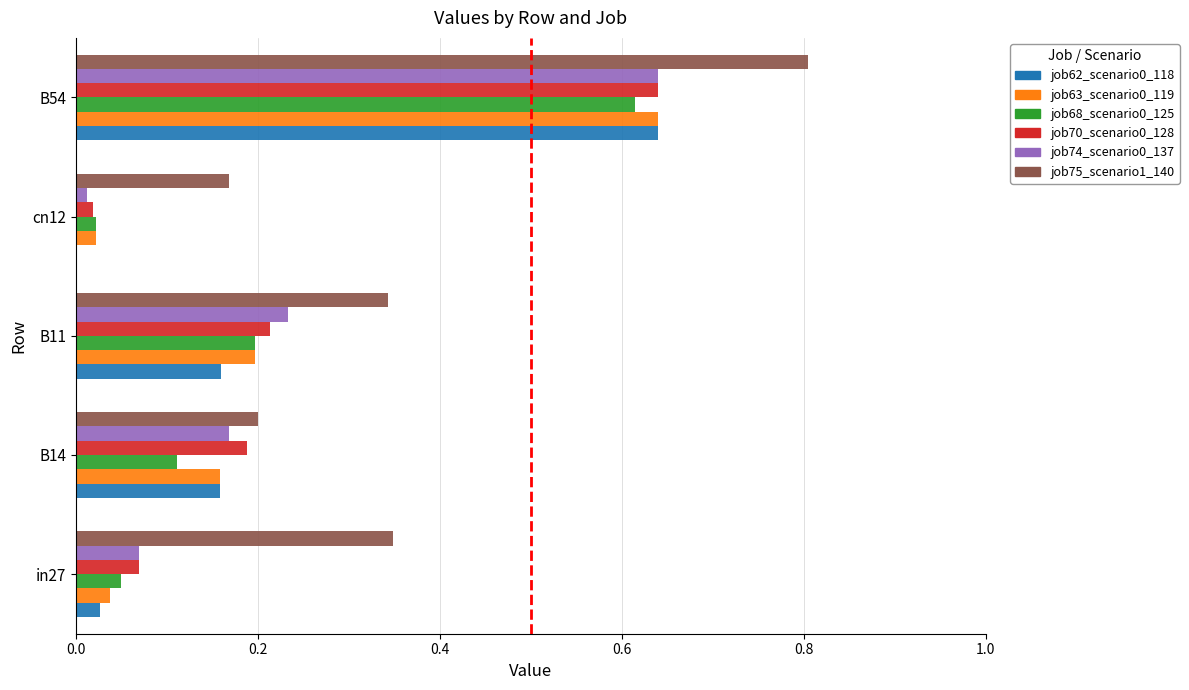

Which series has the largest total across all categories?

job75_scenario1_140